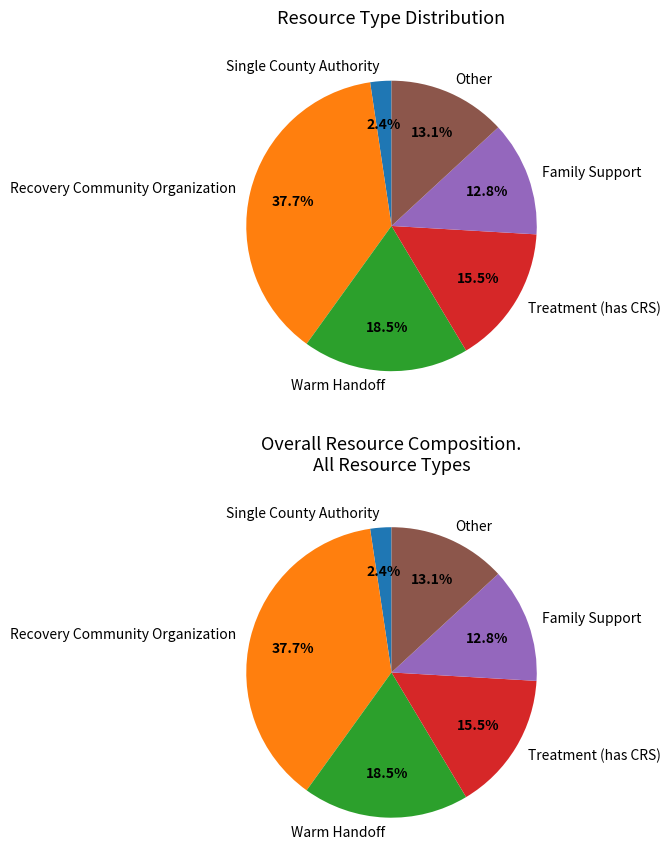

Is Warm Handoff the majority of the pie?

No